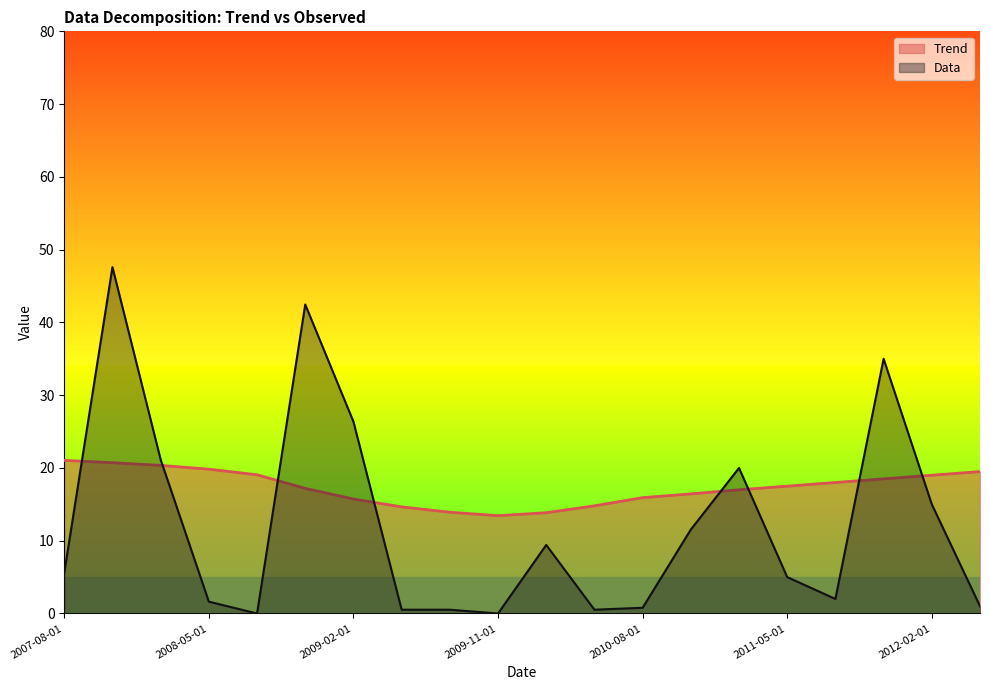

How many distinct data groups are displayed?

2